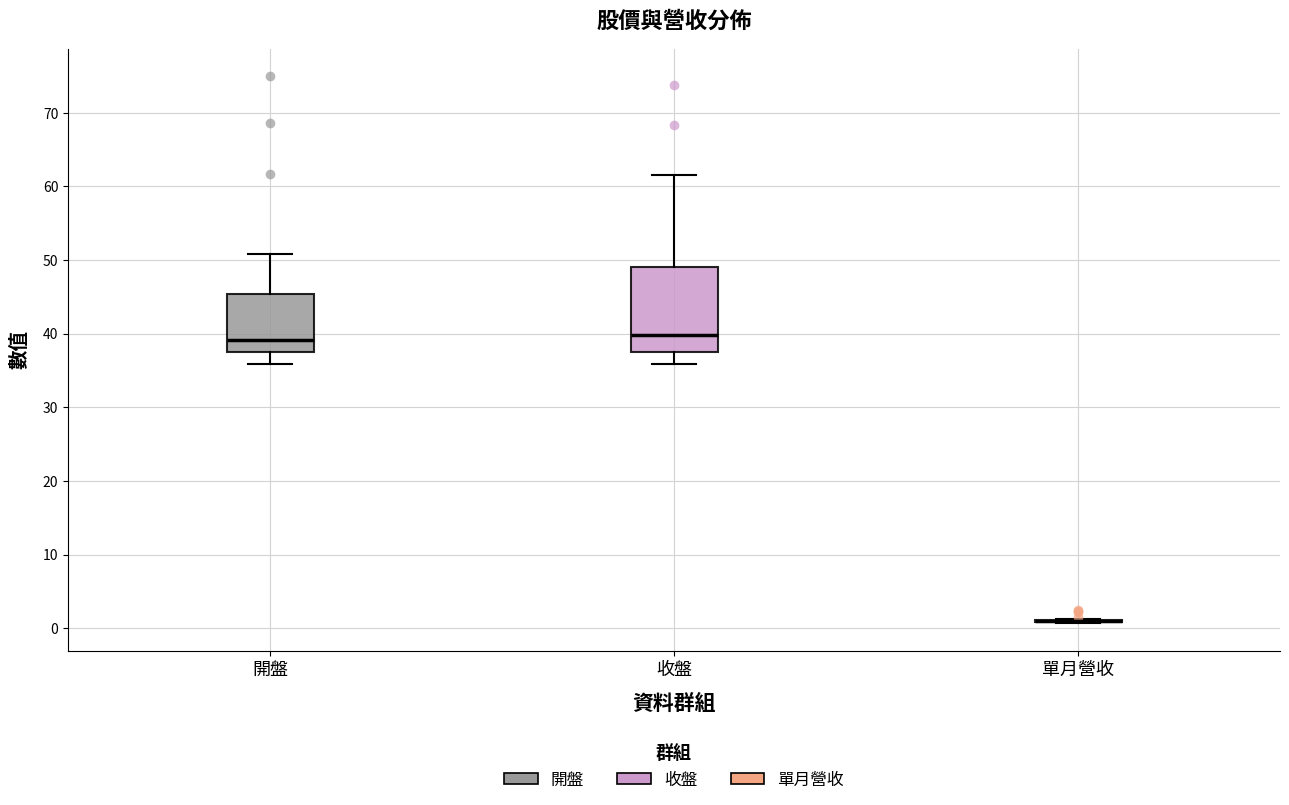

Reading left to right, read every box against the y-axis: the position of its median line, the range the box covers, and the ends of its whiskers. The values are not printed on the chart, so give them approximately, as read against the axis.

開盤: median 39, box 38 to 45, whiskers 36 to 51
收盤: median 40, box 37 to 49, whiskers 36 to 62
單月營收: box collapsed to a line at 1, whiskers 1 to 1